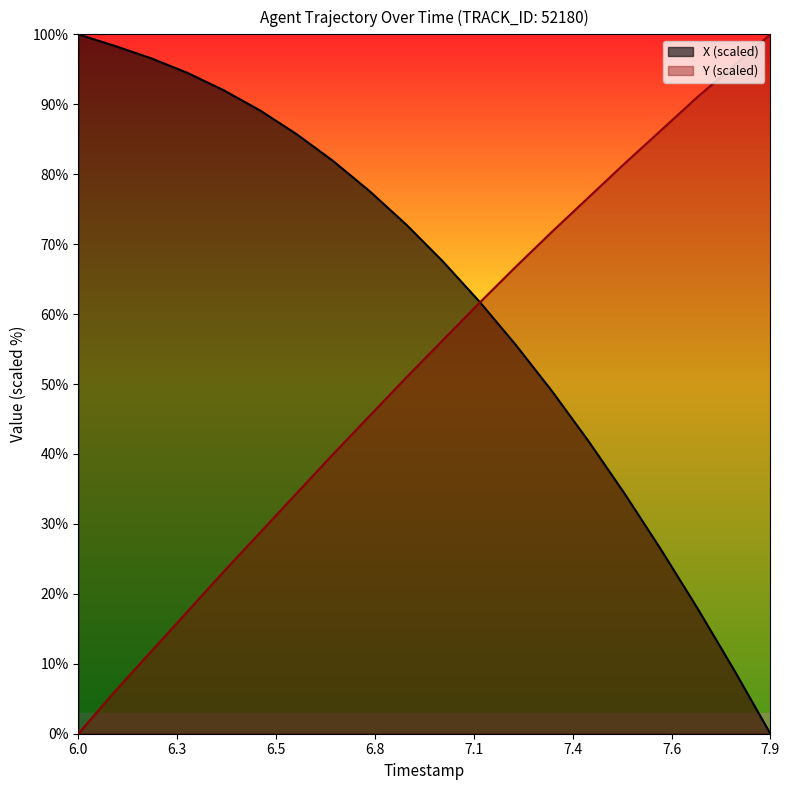

List the series in order of their overall mean, highest first.

X (scaled), Y (scaled)